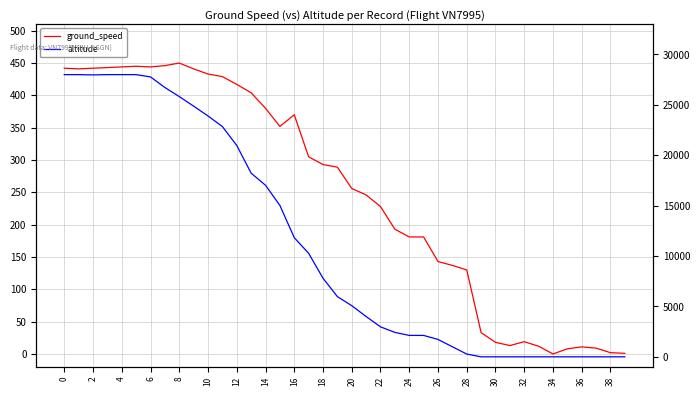

What is the value of the ground_speed point at the 34th from the left?

12